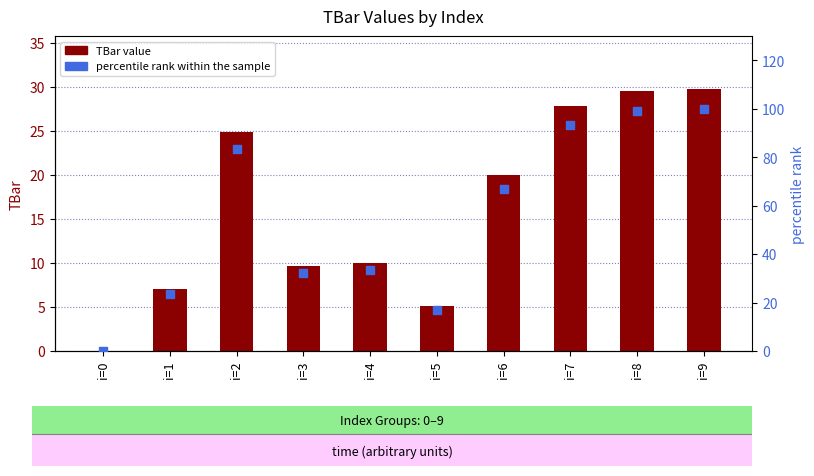

Is the value of TBar at i=3 greater than the value of percentile rank within the sample at i=1?

No